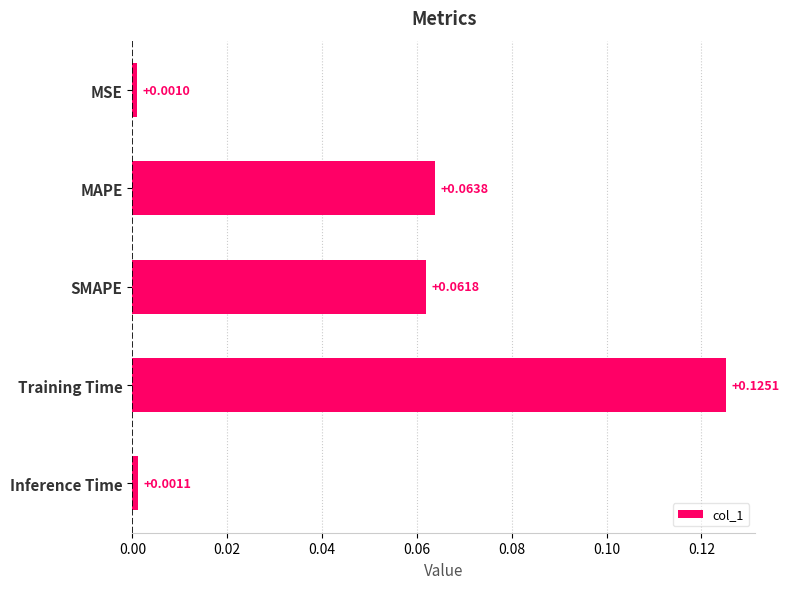

What is the sum of all values?

0.3